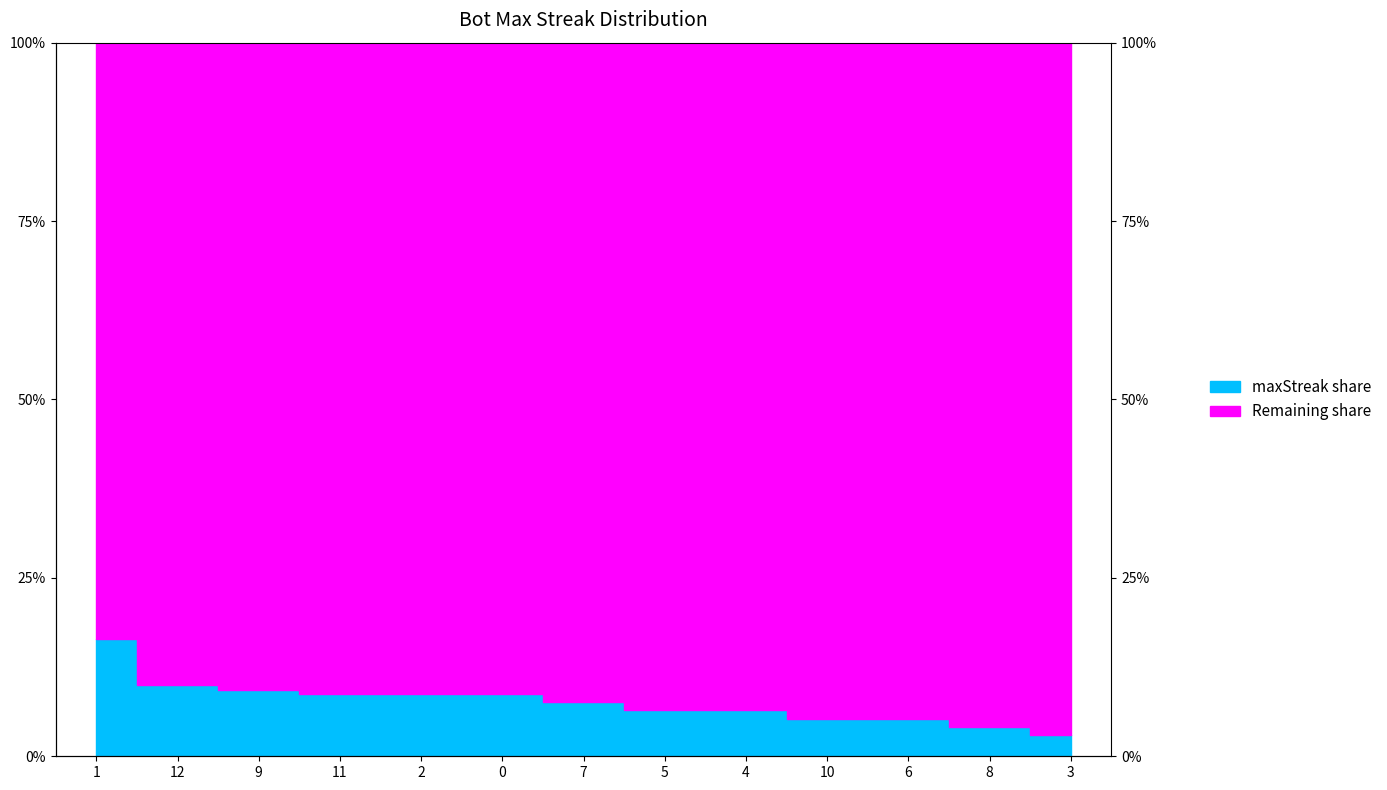

What is the label of the 11th point from the right?

9